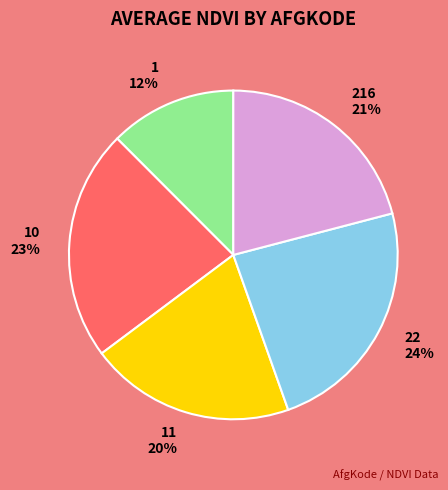

To the nearest percent, what portion does 22 represent?

24%